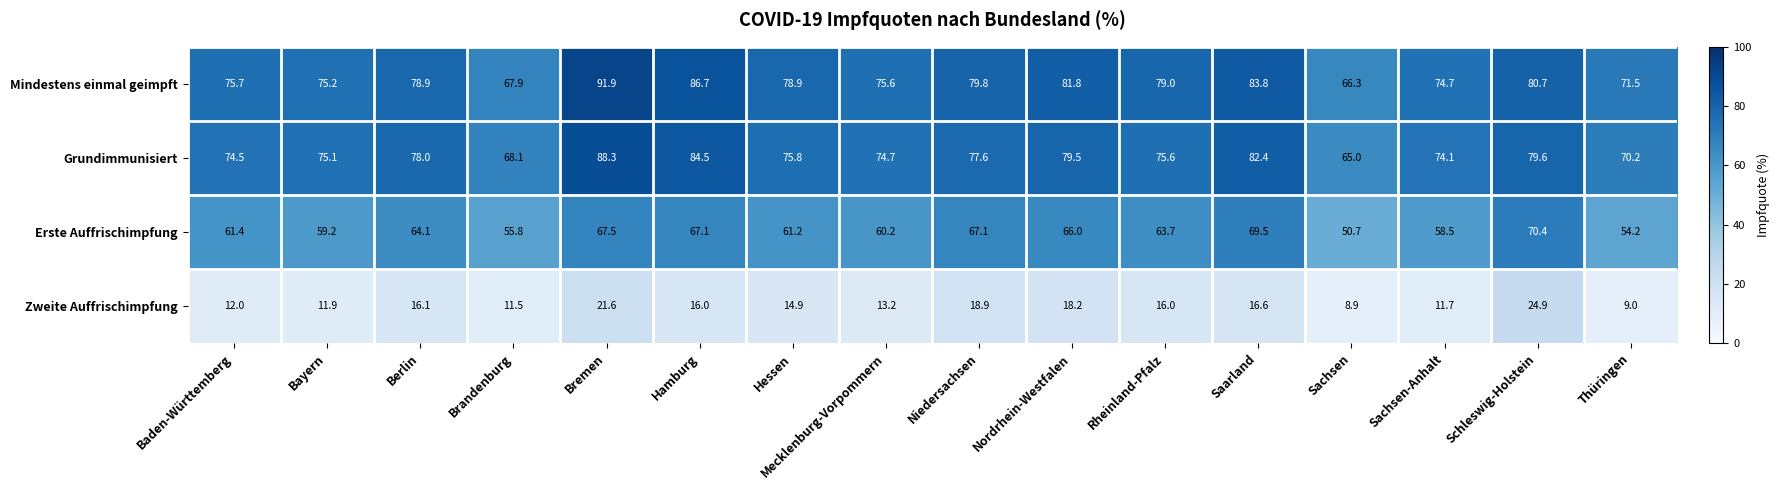

How many data points in Grundimmunisiert are less than 75?

6